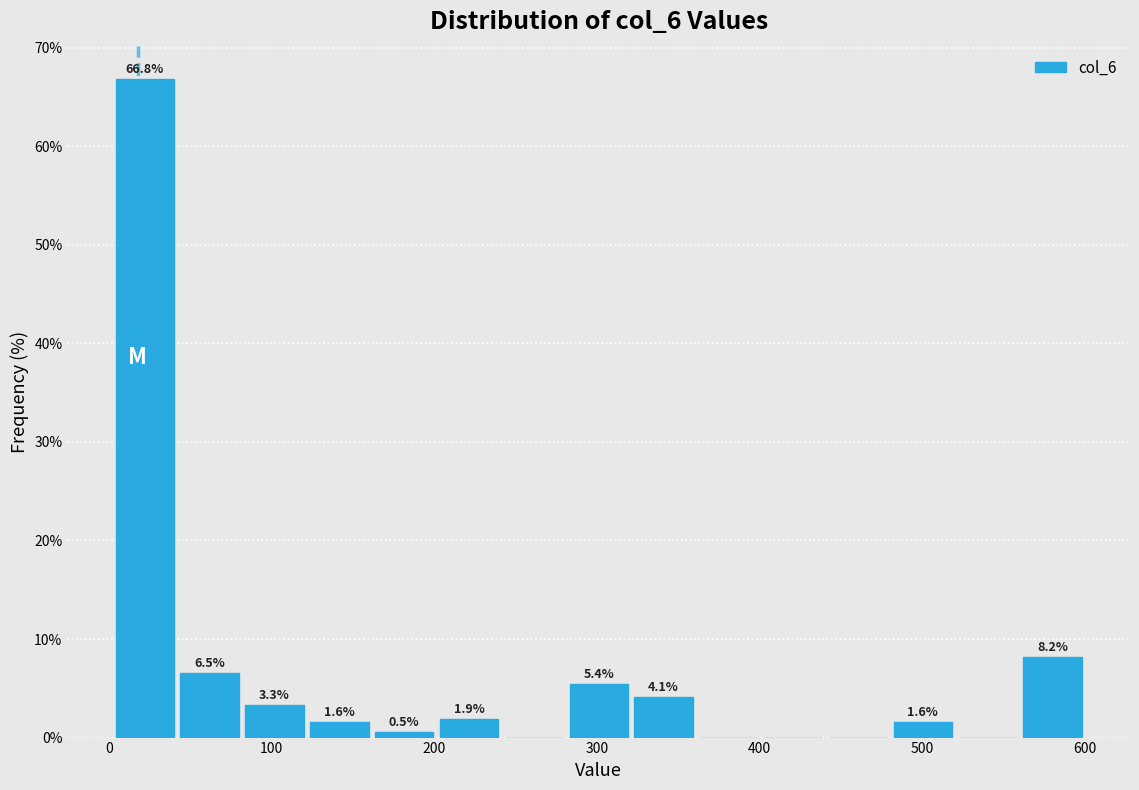

Read against the x-axis, roughly where is the centre of the tallest bar?

20